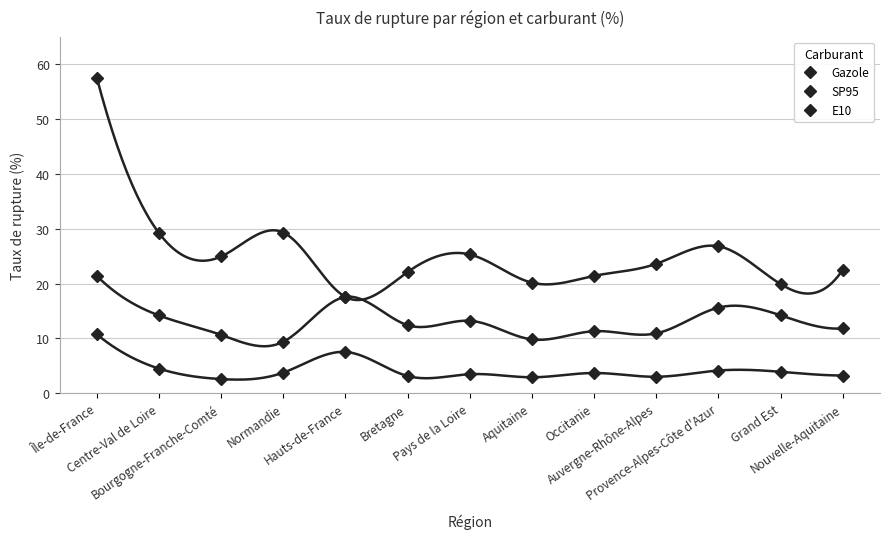

Reading left to right, extract all data points from this chart.

Gazole: 10.7	4.5	2.6	3.7	7.5	3.1	3.5	2.9	3.7	3.0	4.1	3.9	3.2
SP95: 57.5	29.2	24.9	29.3	17.6	22.1	25.3	20.1	21.4	23.6	26.8	19.9	22.5
E10: 21.4	14.2	10.6	9.4	17.6	12.4	13.2	9.8	11.3	10.9	15.6	14.2	11.8